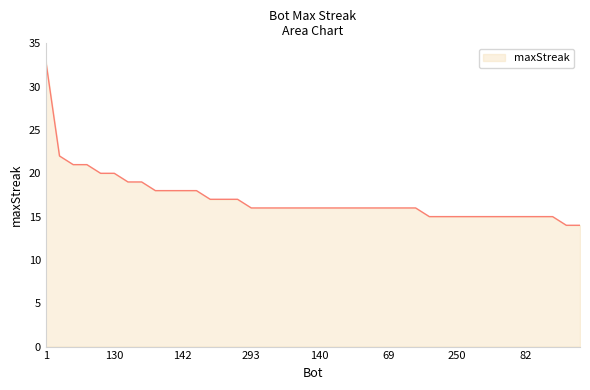

Reading left to right, what are all the values shown in this chart?

33	22	21	21	20	20	19	19	18	18	18	18	17	17	17	16	16	16	16	16	16	16	16	16	16	16	16	16	15	15	15	15	15	15	15	15	15	15	14	14